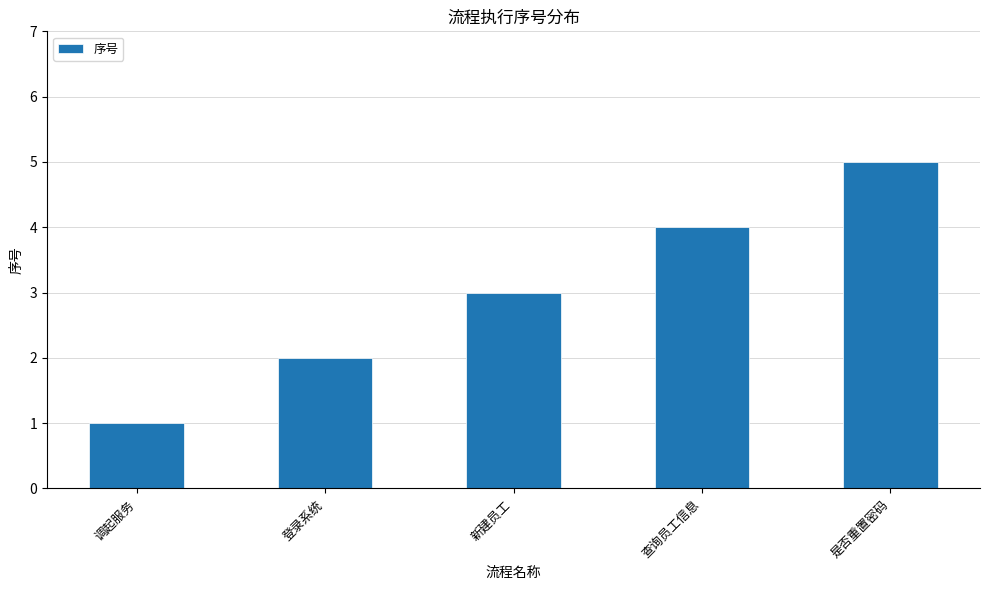

True or false: the data shows 2 at 登录系统.

True